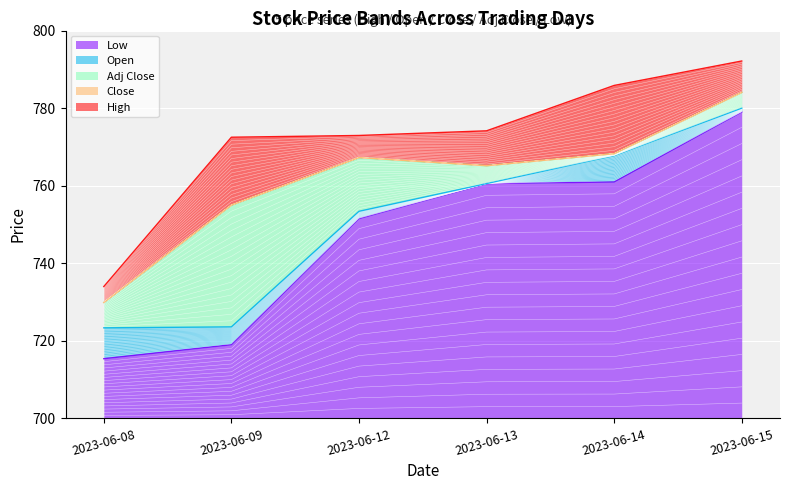

Which series changed the most between 2023-06-13 and 2023-06-14?

High